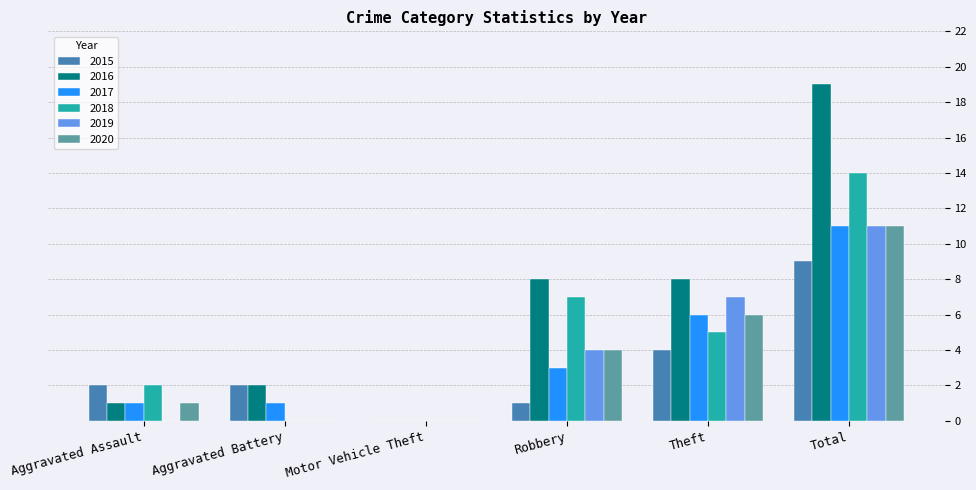

Reading left to right, extract all data points from this chart.

2015: 2	2	0	1	4	9
2016: 1	2	0	8	8	19
2017: 1	1	0	3	6	11
2018: 2	0	0	7	5	14
2019: 0	0	0	4	7	11
2020: 1	0	0	4	6	11